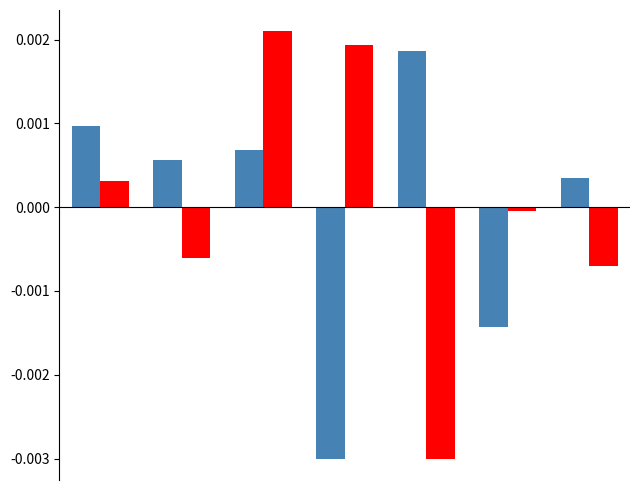

Does the chart contain any negative values?

Yes